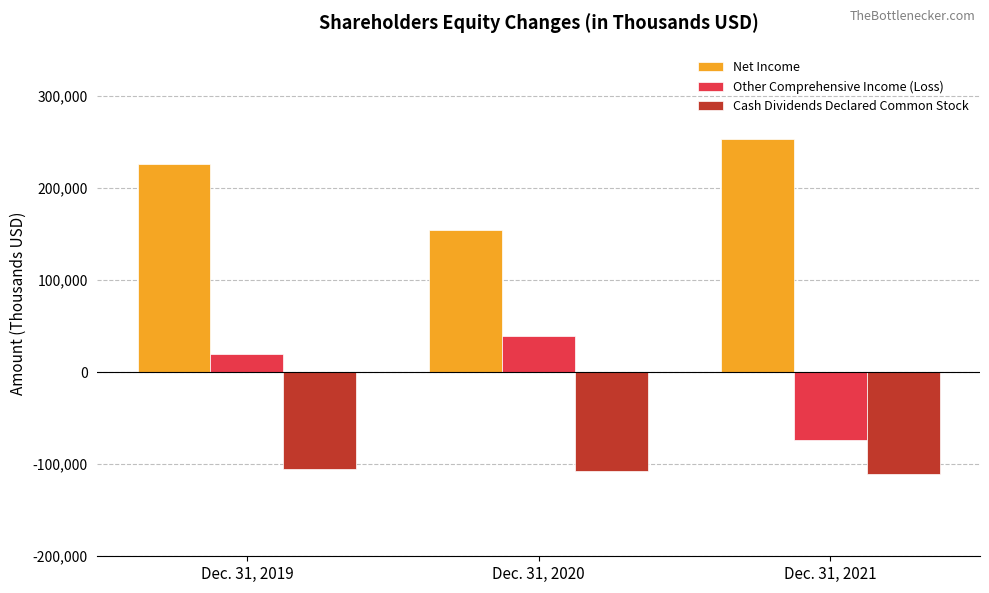

Which series has the largest total across all categories?

Net Income